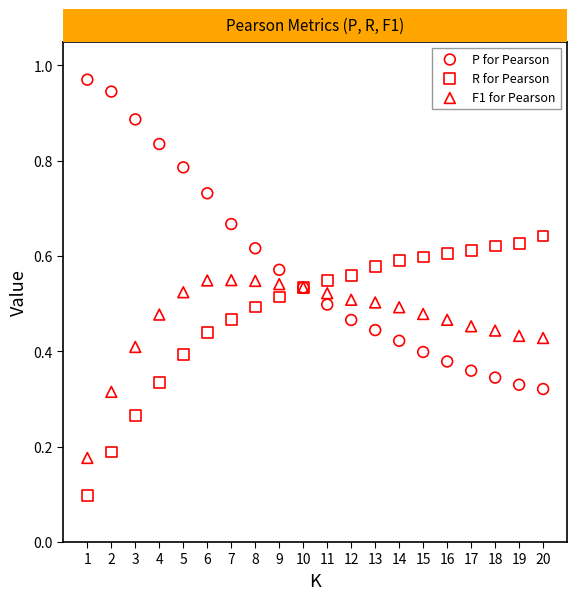

Which series has the largest Y range (max minus min)?

P for Pearson